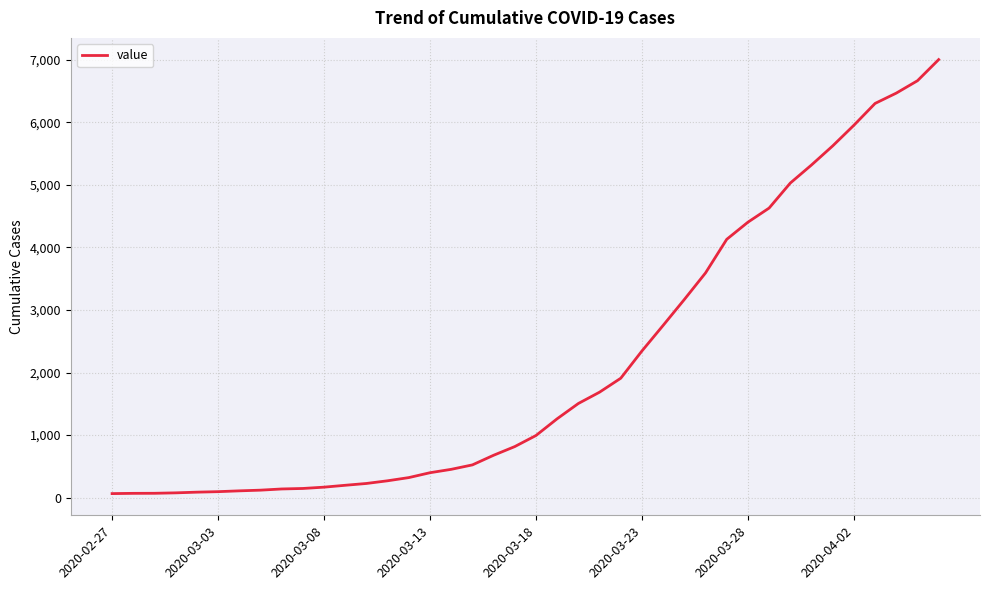

What is the greatest value displayed?

7004